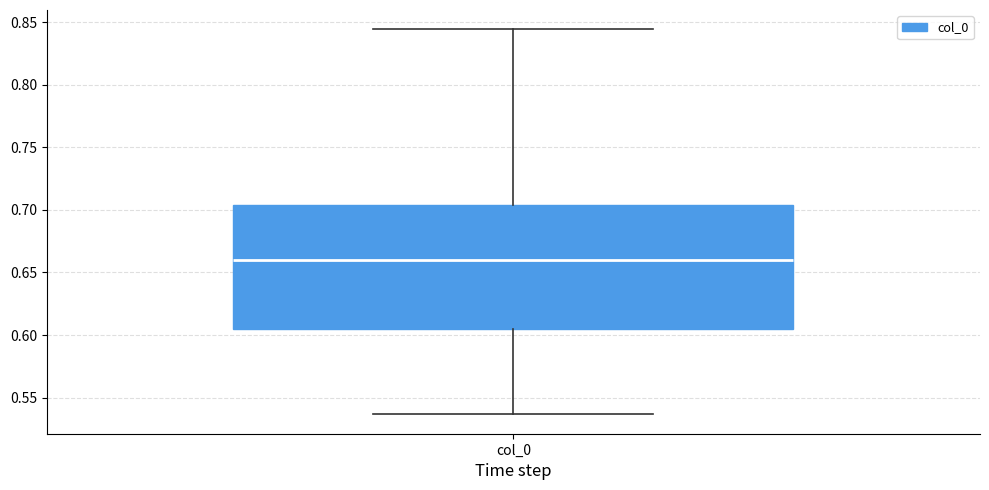

Where is the upper edge of the box for col_0 on the y-axis? The values are not printed on the chart, so give them approximately, as read against the axis.

0.705